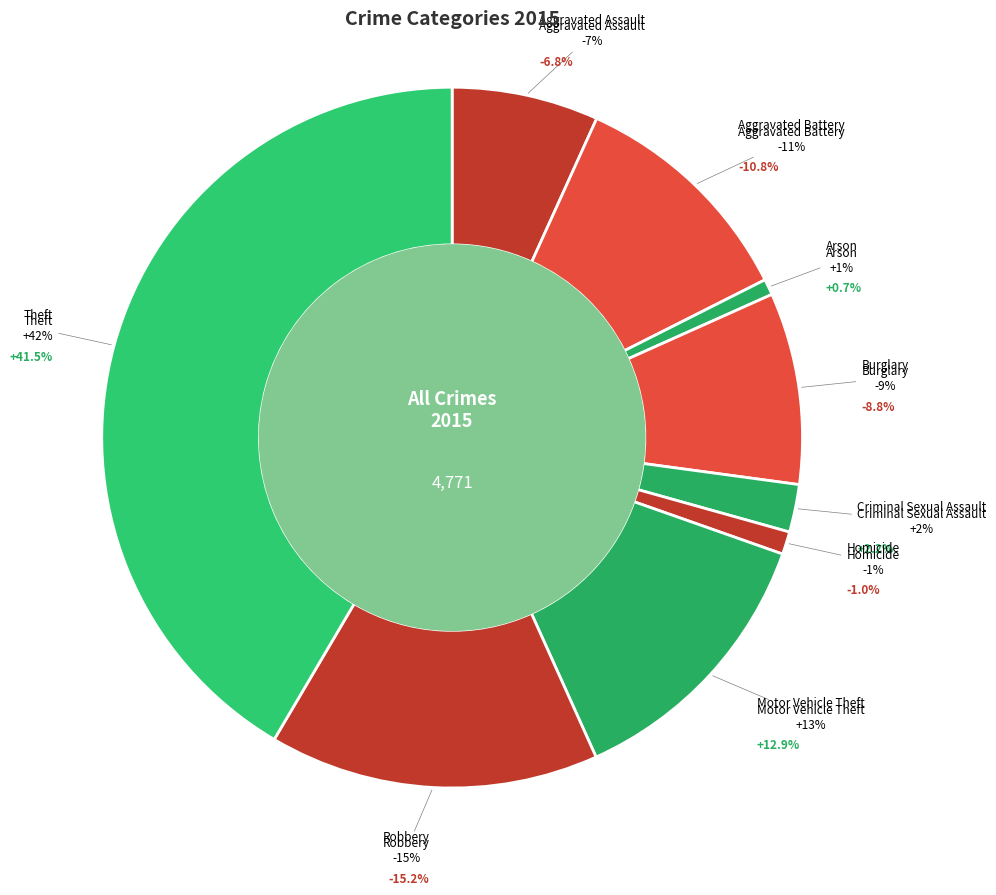

Is there a majority slice in this chart?

No